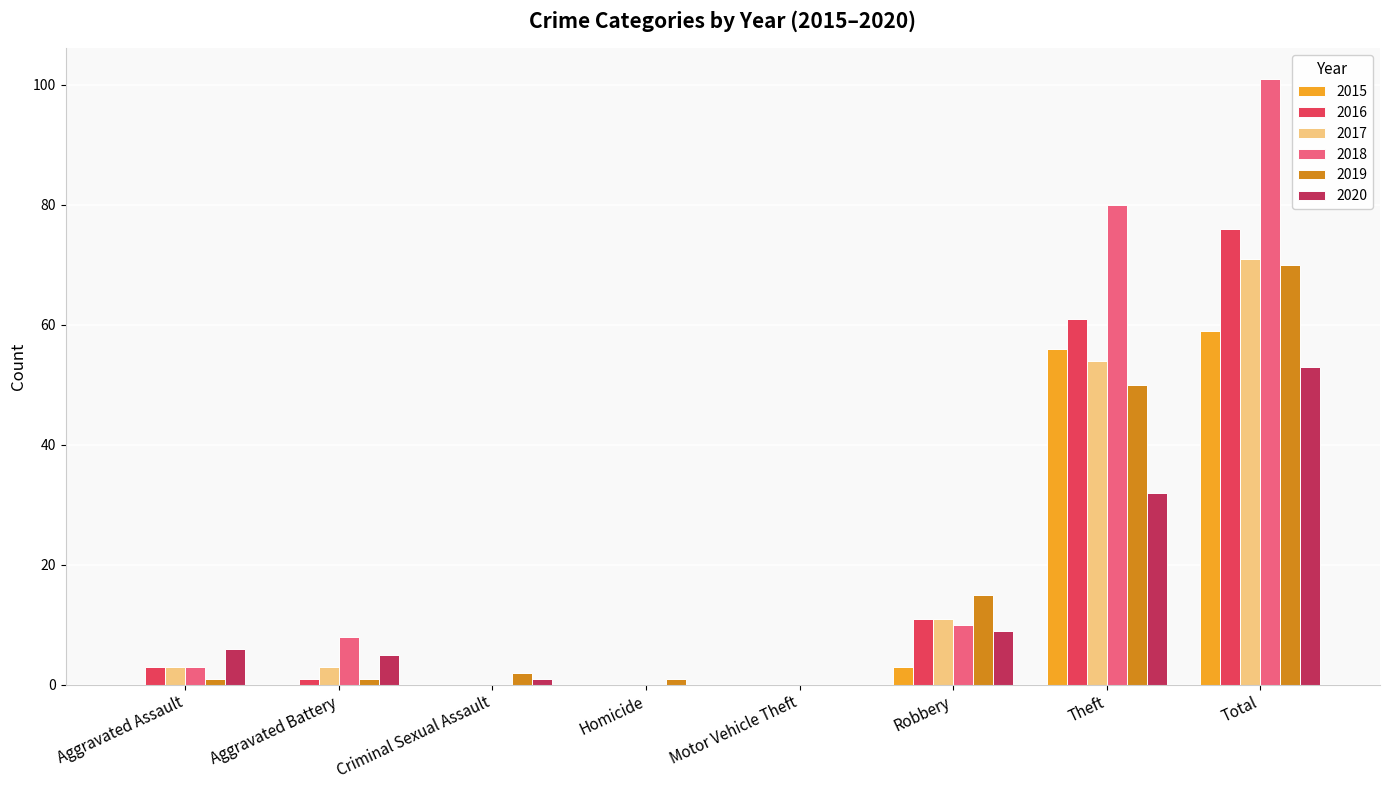

Reading left to right, what are all the values shown in this chart?

2015: 0	0	0	0	0	3	56	59
2016: 3	1	0	0	0	11	61	76
2017: 3	3	0	0	0	11	54	71
2018: 3	8	0	0	0	10	80	101
2019: 1	1	2	1	0	15	50	70
2020: 6	5	1	0	0	9	32	53